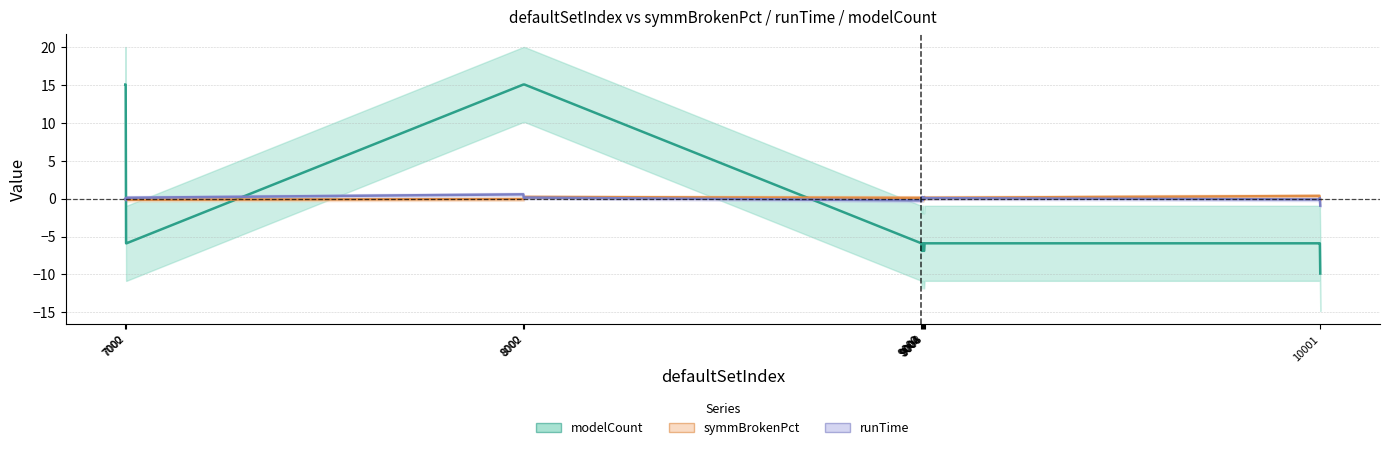

In symmBrokenPct, how many points are higher than both neighbors (excluding endpoints)?

6